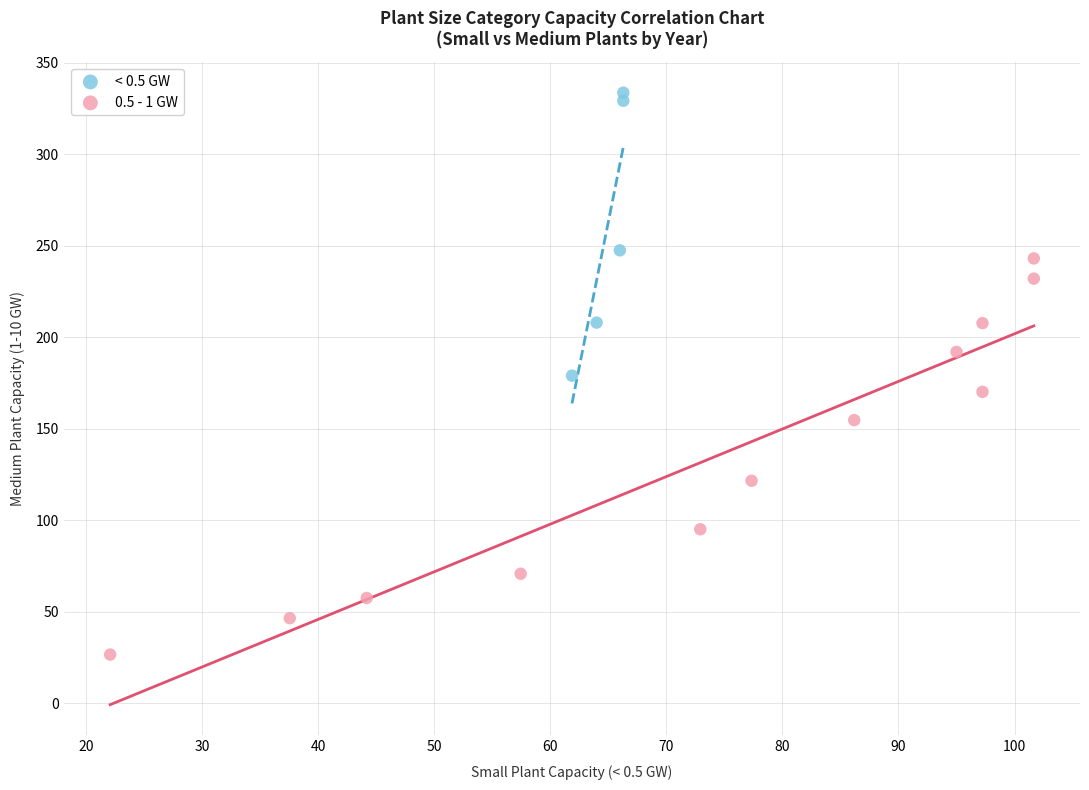

Which series has the widest spread of Y values?

0.5 - 1 GW